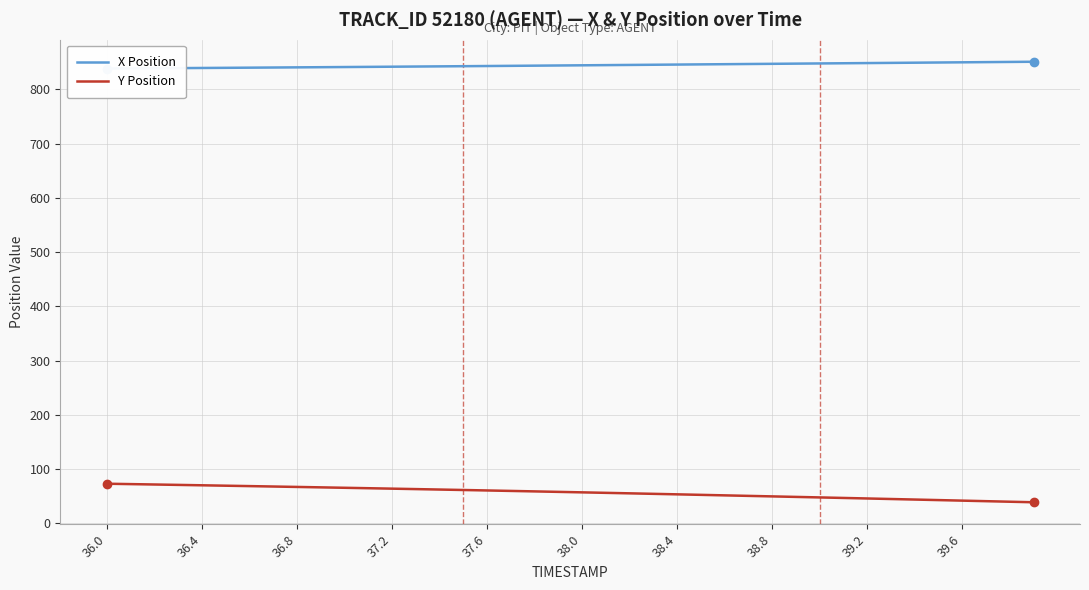

Reading right to left, extract all data points from this chart.

X Position: 851.2	850.8	850.5	850.1	849.8	849.4	849.1	848.7	848.4	848.0	847.7	847.4	847.0	846.7	846.3	846.0	845.6	845.3	844.9	844.6	844.3	843.9	843.6	843.3	843.0	842.7	842.3	842.0	841.7	841.4	841.1	840.8	840.5	840.2	840.0	839.7	839.4	839.2	838.9	838.7
Y Position: 38.6	39.6	40.6	41.6	42.6	43.6	44.6	45.6	46.6	47.6	48.5	49.5	50.4	51.4	52.3	53.3	54.2	55.1	56.0	56.9	57.8	58.7	59.6	60.4	61.3	62.1	62.9	63.8	64.6	65.4	66.1	66.9	67.7	68.5	69.2	70.0	70.7	71.4	72.1	72.9